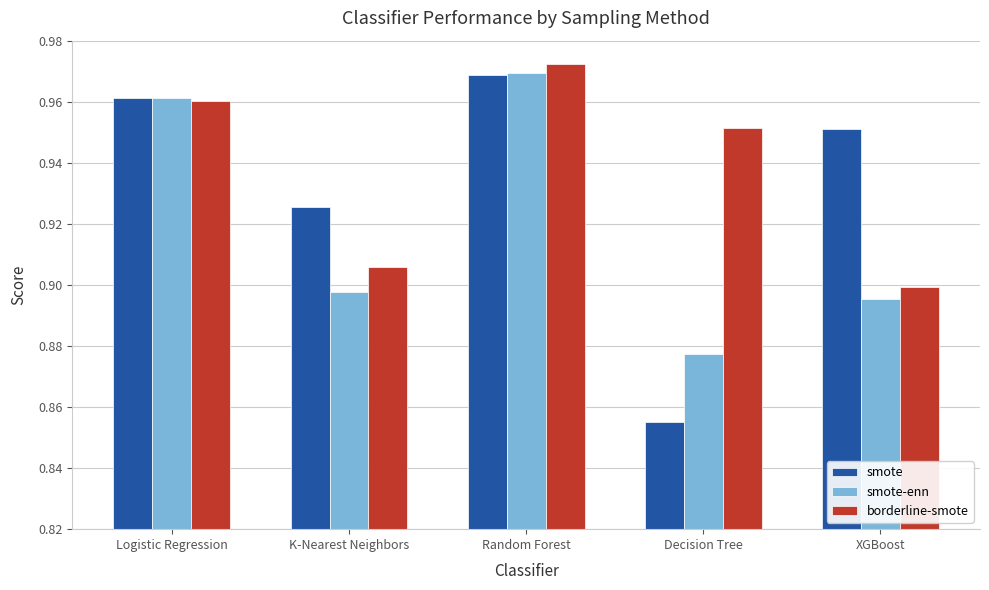

How many borderline-smote values are between 0 and 1?

5